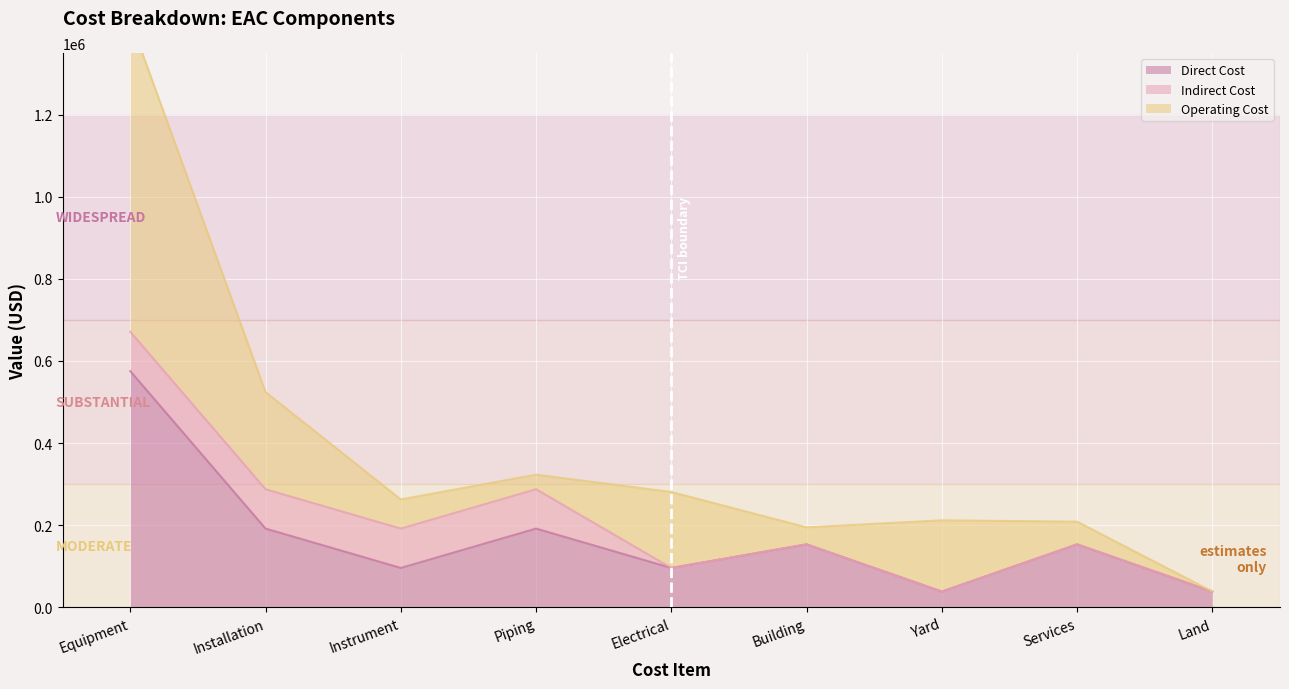

The value of Direct Cost at Installation is 191757.5. True or false?

True